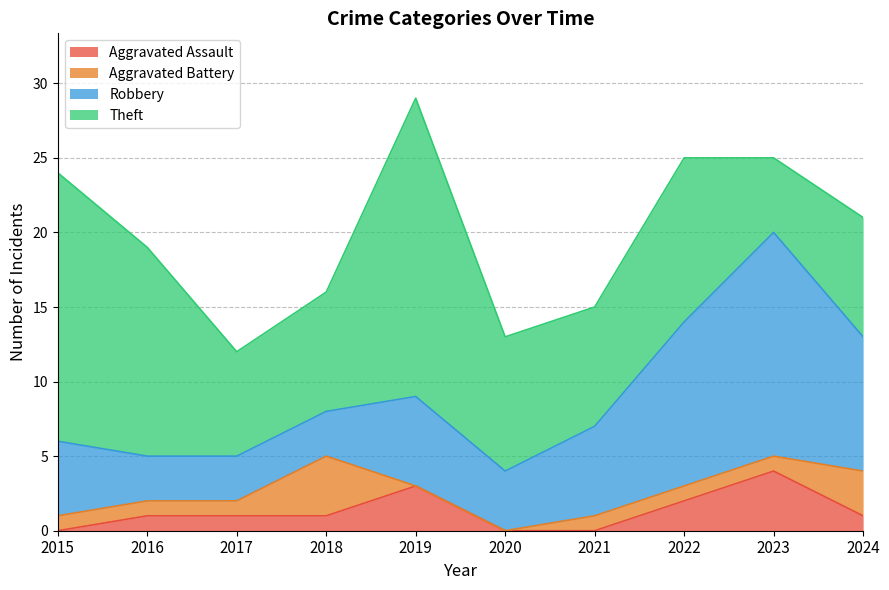

Does the chart have visible grid lines?

Yes